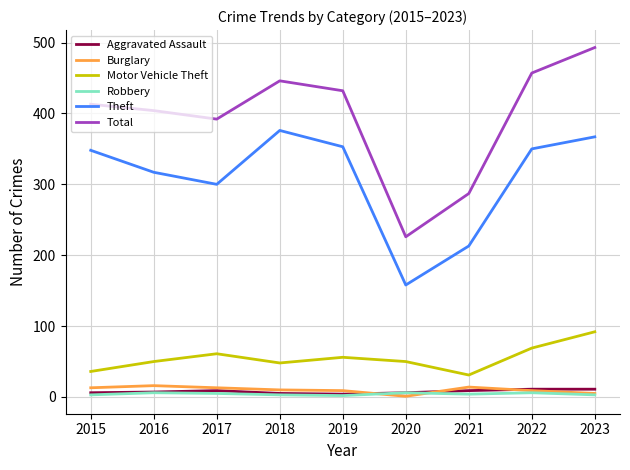

At how many categories does at least one series exceed 179?

9